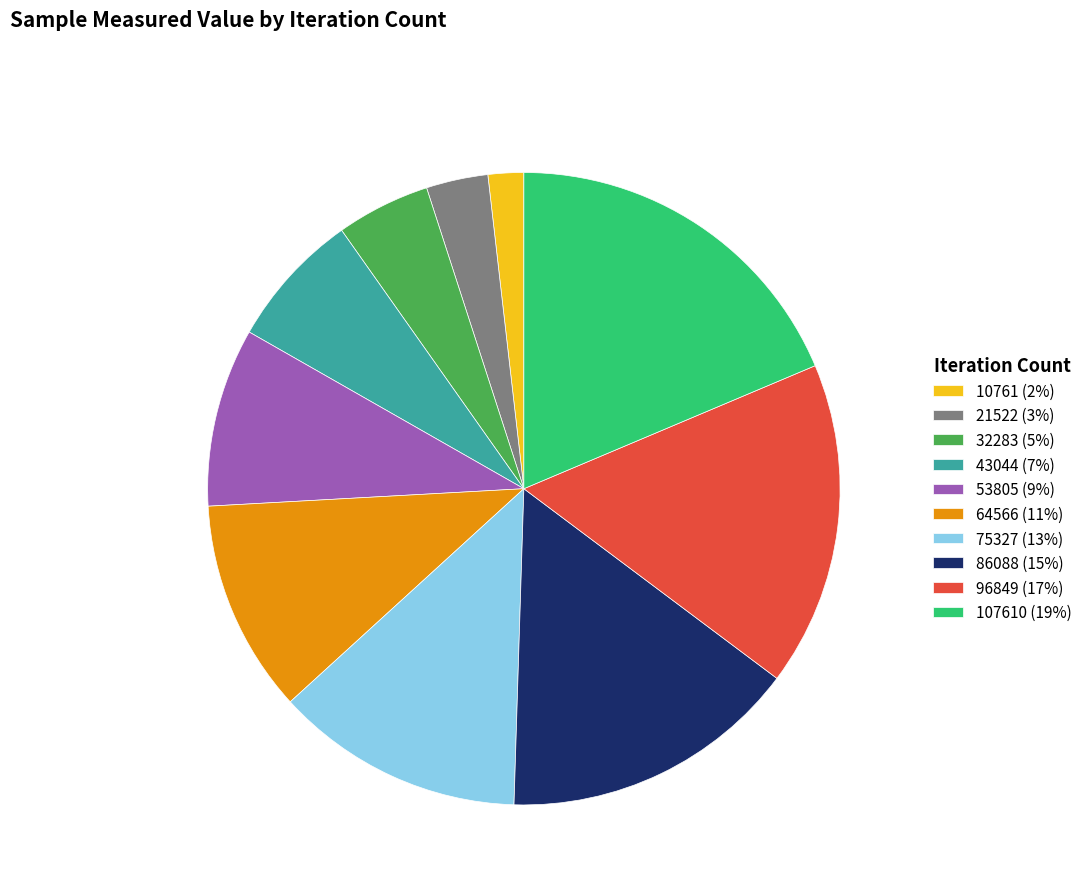

Which slice is the smallest?

10761 (2%)